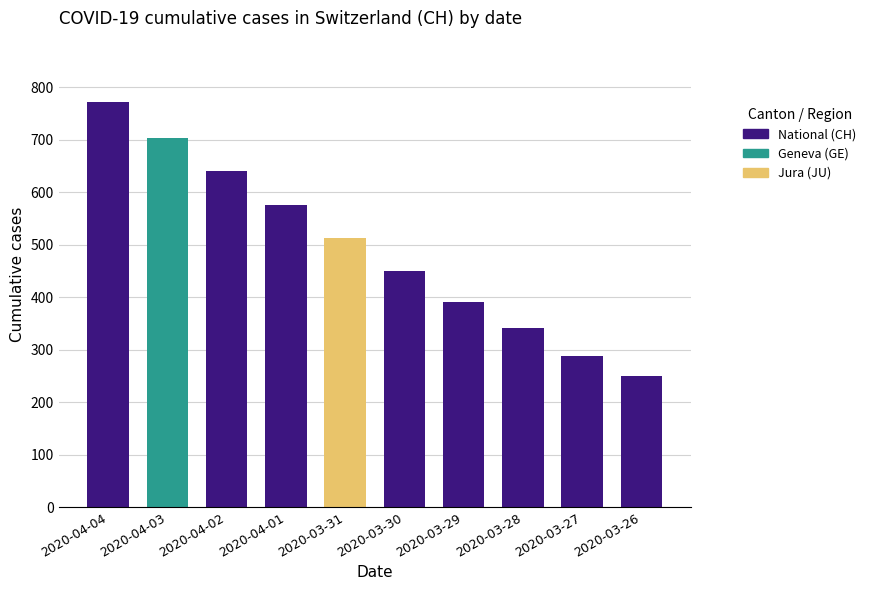

True or false: the data shows 575 at 2020-04-01.

True